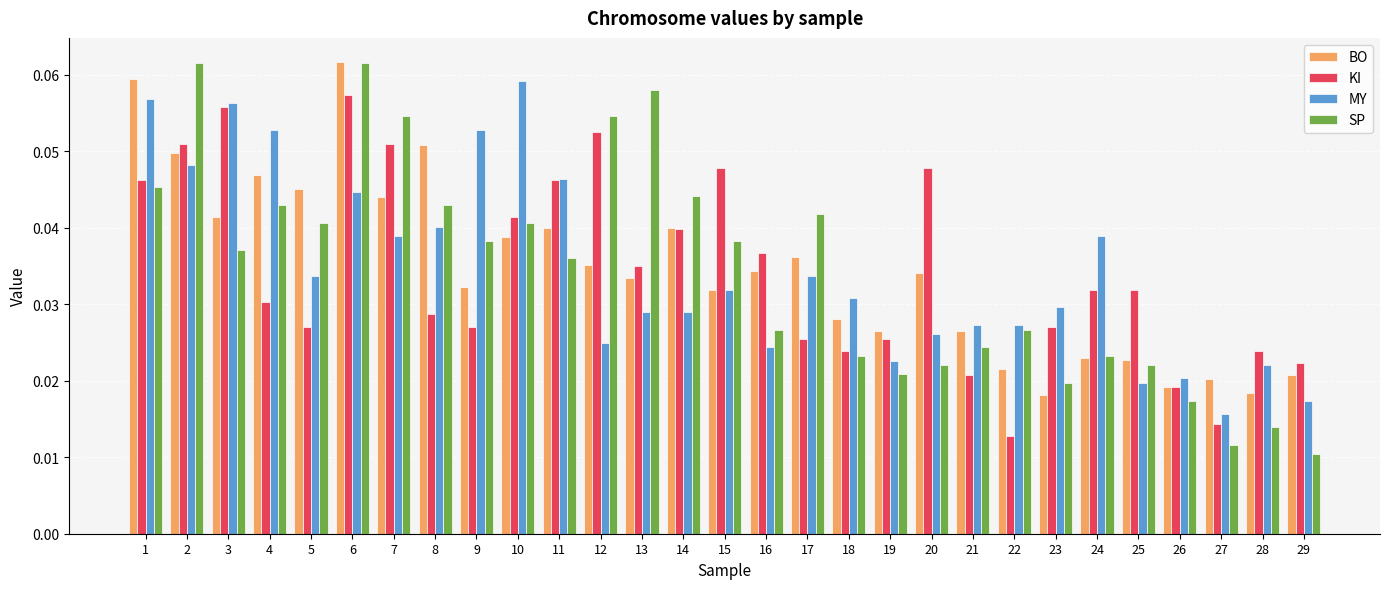

Count the MY values in the range 0 to 1.

29